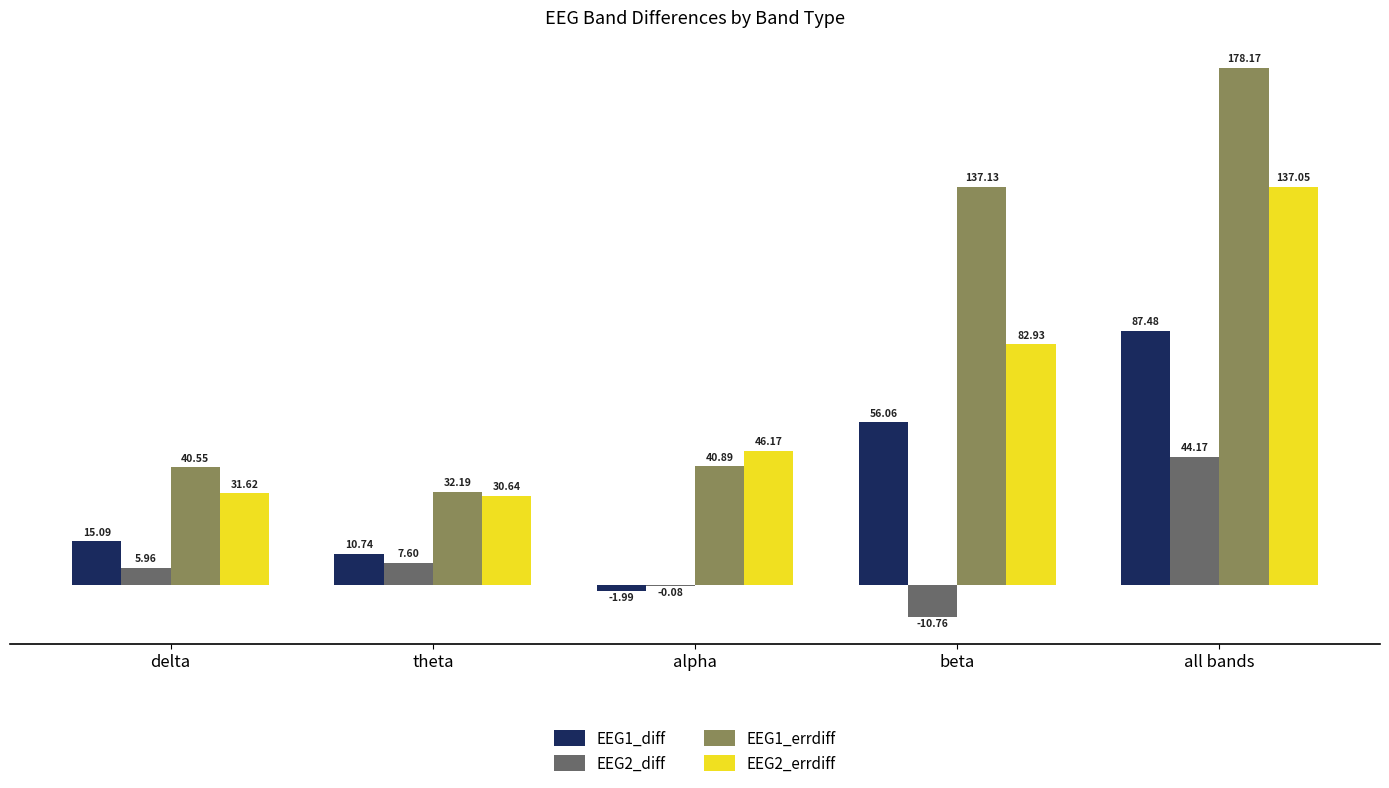

Which label corresponds to the largest value in the chart?

all bands